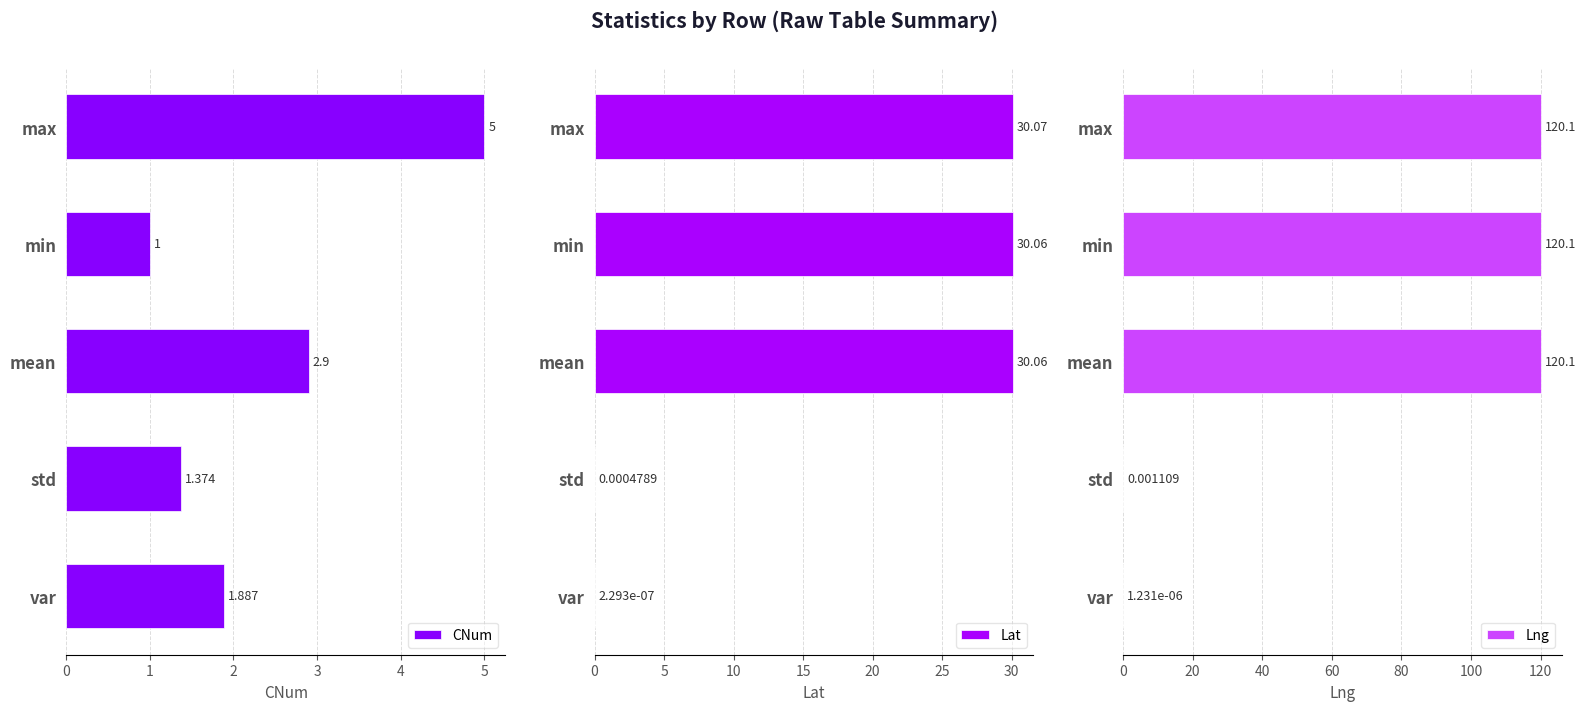

What is the sum of all Lng values?

360.3